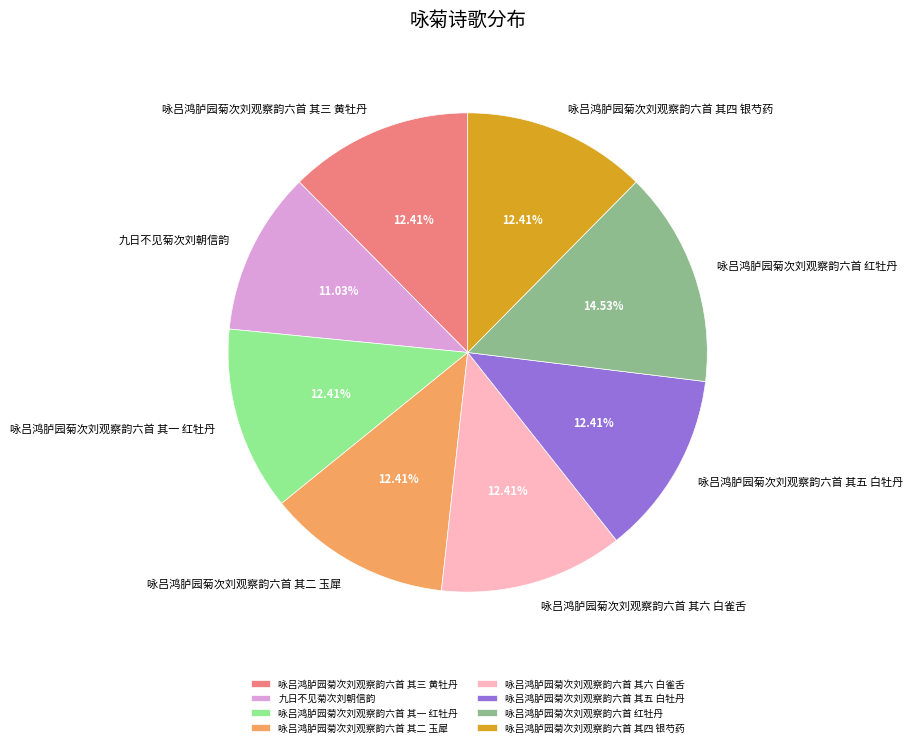

The 咏吕鸿胪园菊次刘观察韵六首 其三 黄牡丹 slice represents 23% of the pie. True or false?

False